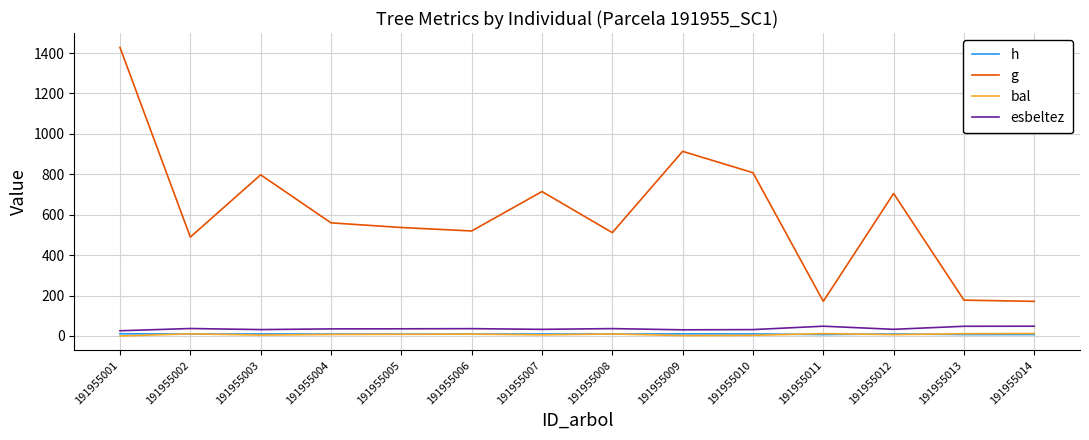

At which category is the sum across all series the highest?

191955001